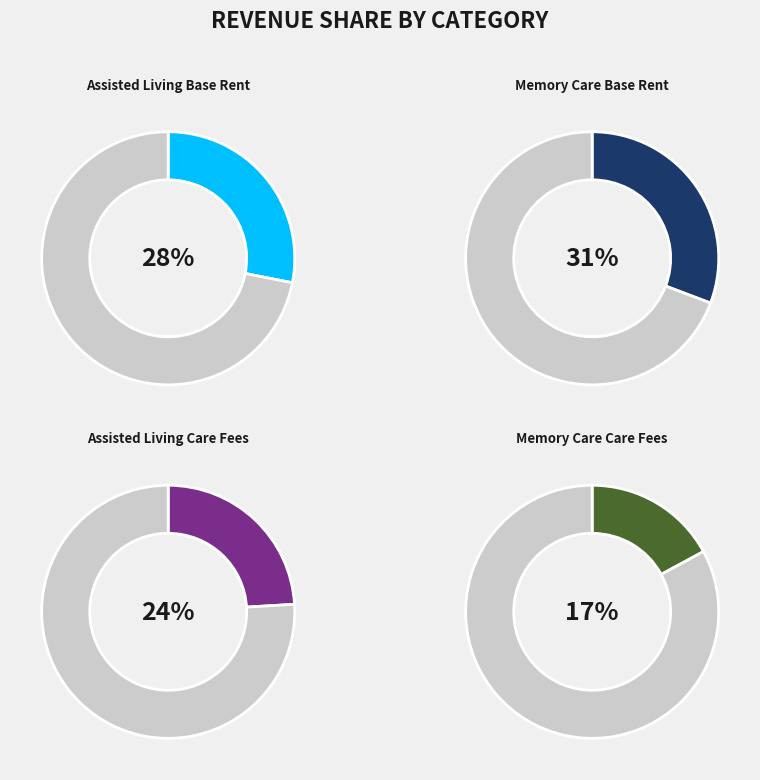

What percentage is the Assisted Living Base Rent slice, to the nearest percent?

28%